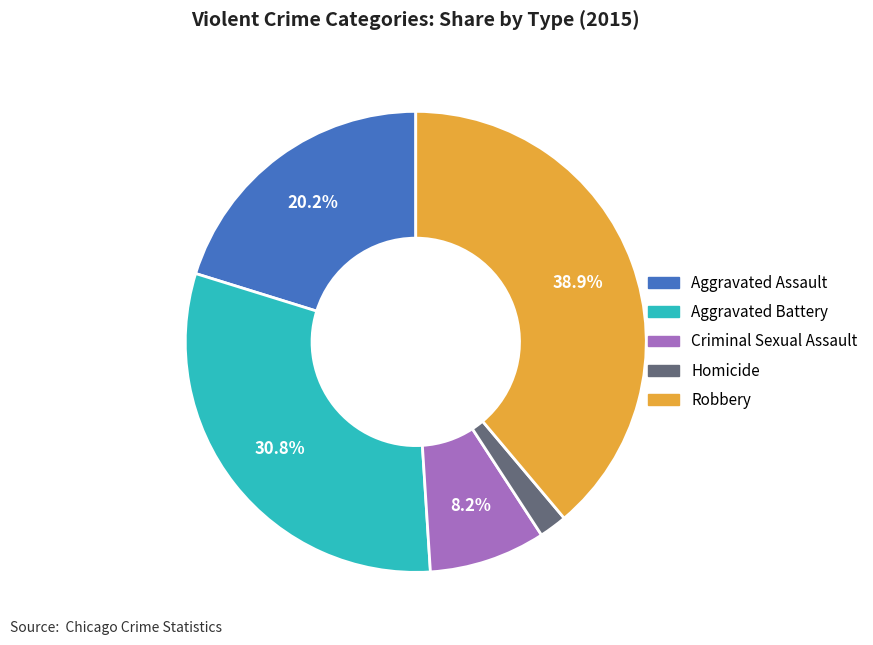

What percentage is NOT represented by Aggravated Battery?

69.2%